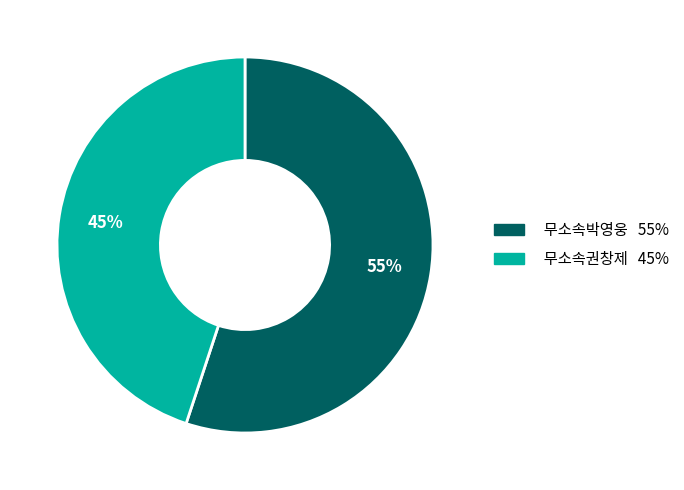

To the nearest percent, what is the average slice percentage?

50%